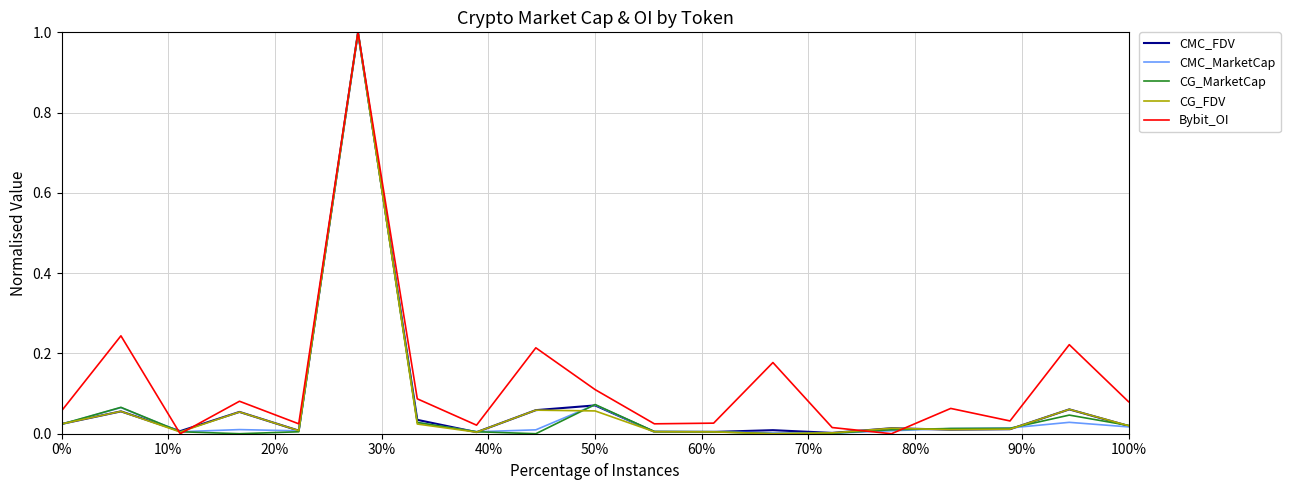

Which series ends up on top after the final intersection of CMC_FDV and CG_FDV?

CG_FDV